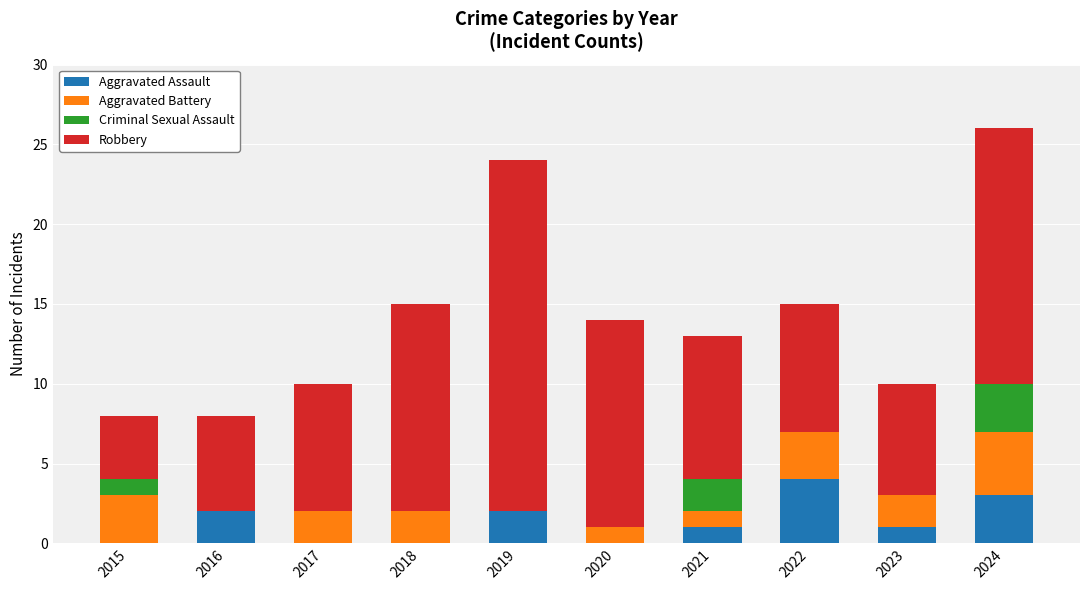

What is the total value across all series at 2023?

10